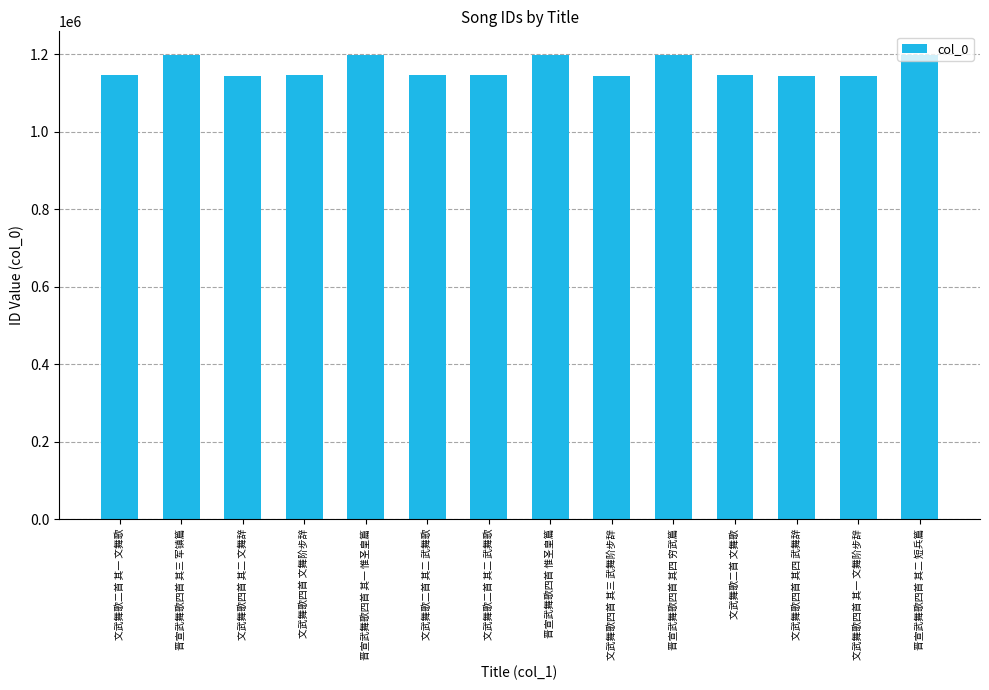

List the labels in order of value, largest first.

晋宣武舞歌四首 惟圣皇篇, 晋宣武舞歌四首 其四 穷武篇, 晋宣武舞歌四首 其三 军镇篇, 晋宣武舞歌四首 其二 短兵篇, 晋宣武舞歌四首 其一 惟圣皇篇, 文武舞歌二首 文舞歌, 文武舞歌四首 文舞阶步辞, 文武舞歌二首 其二 武舞歌, 文武舞歌二首 其二 武舞歌, 文武舞歌二首 其一 文舞歌, 文武舞歌四首 其四 武舞辞, 文武舞歌四首 其三 武舞阶步辞, 文武舞歌四首 其二 文舞辞, 文武舞歌四首 其一 文舞阶步辞